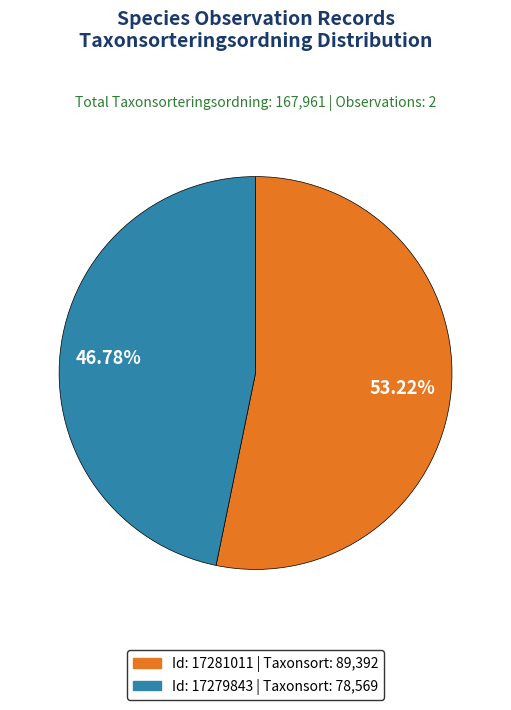

Does any single category account for the majority?

Yes